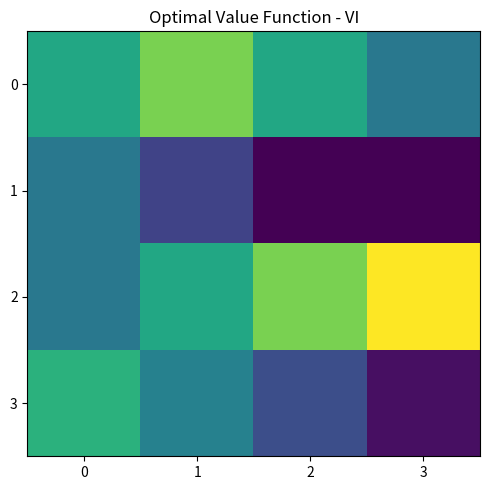

Rank the series by their maximum value, from lowest to highest.

1, 3, 0, 2